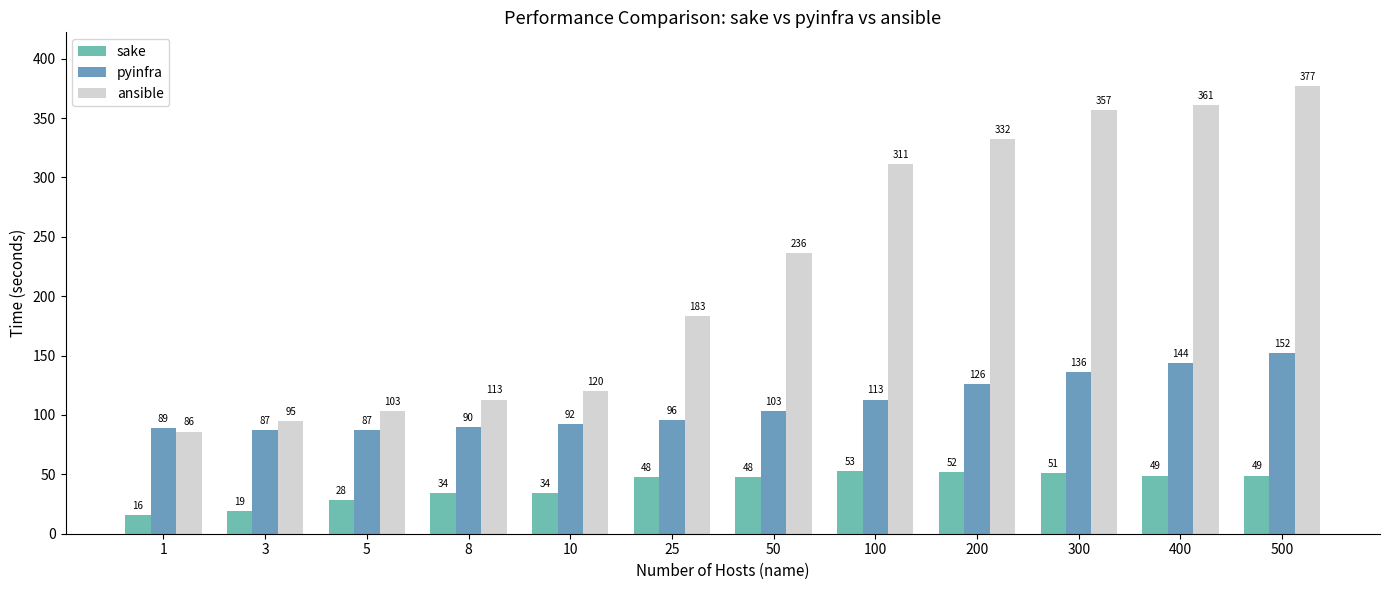

Which series changed the most between 3 and 5?

sake